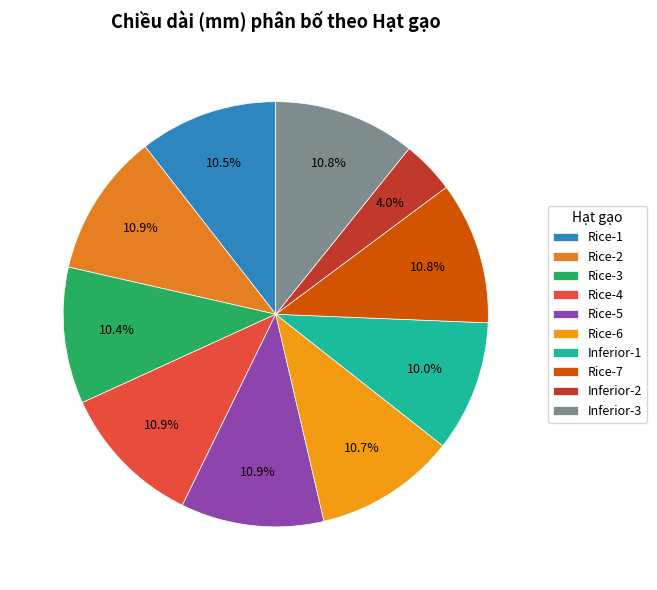

What is the largest slice in the pie chart?

Rice-4